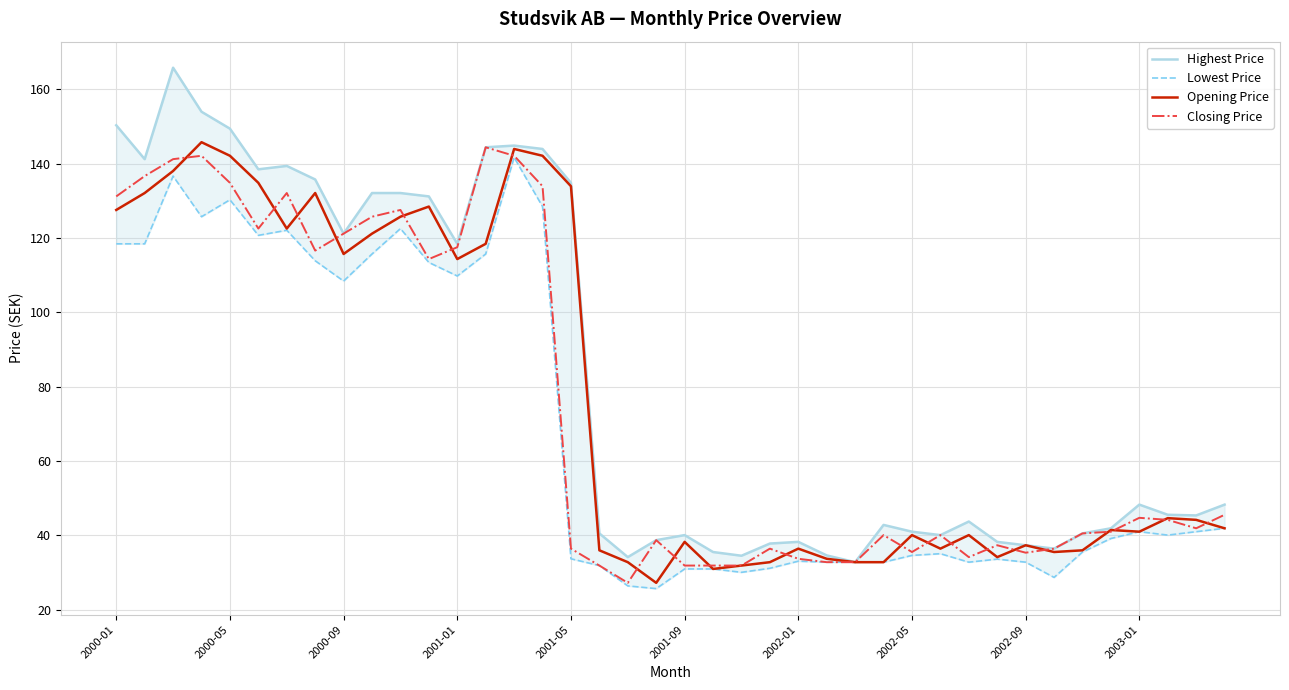

At how many categories does at least one series exceed 136?

10